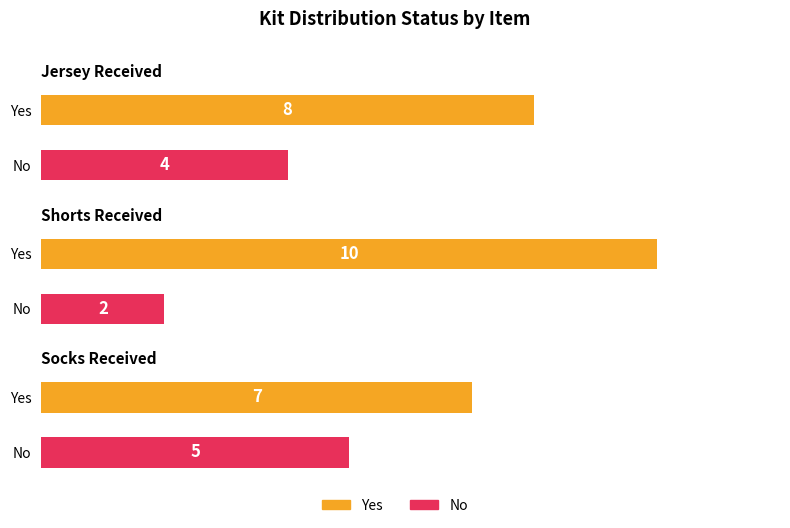

List the series in order of their overall mean, highest first.

Yes, No